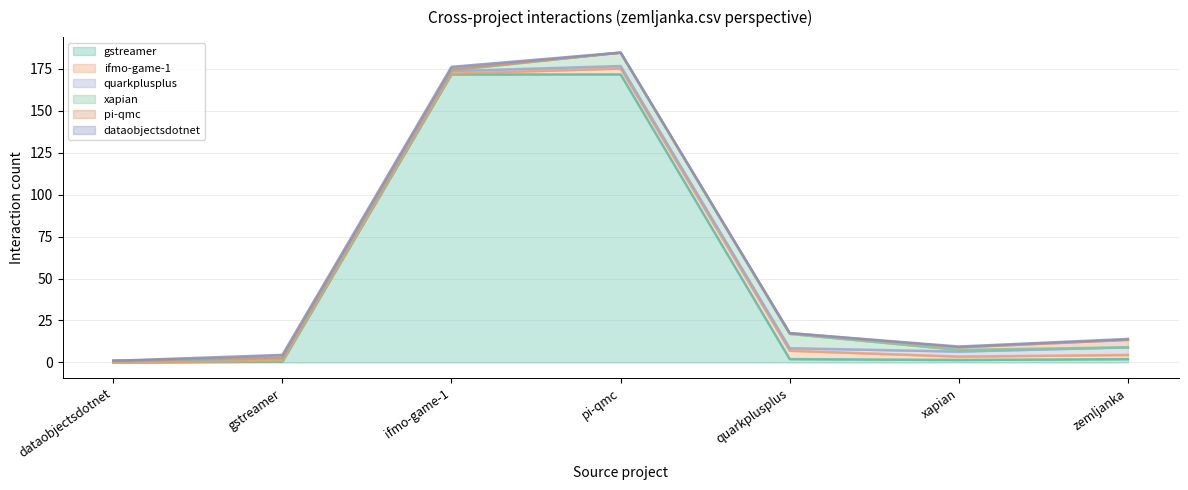

How many lines are shown in the chart?

6